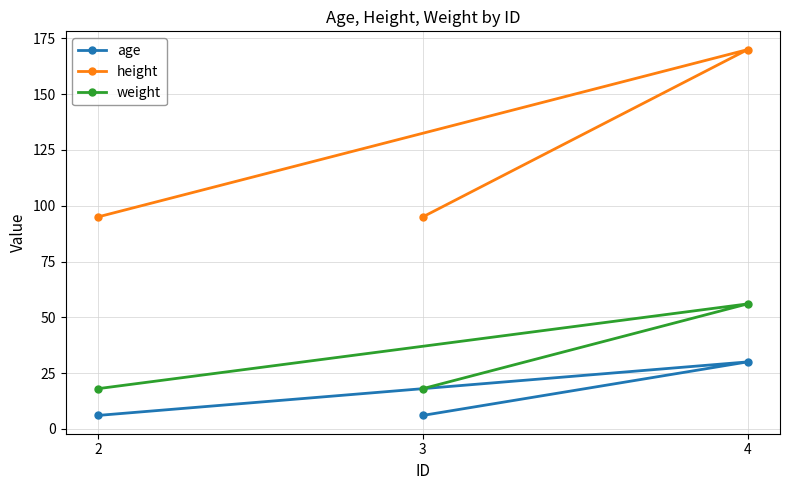

What is the difference between the highest and lowest values at 3?

89